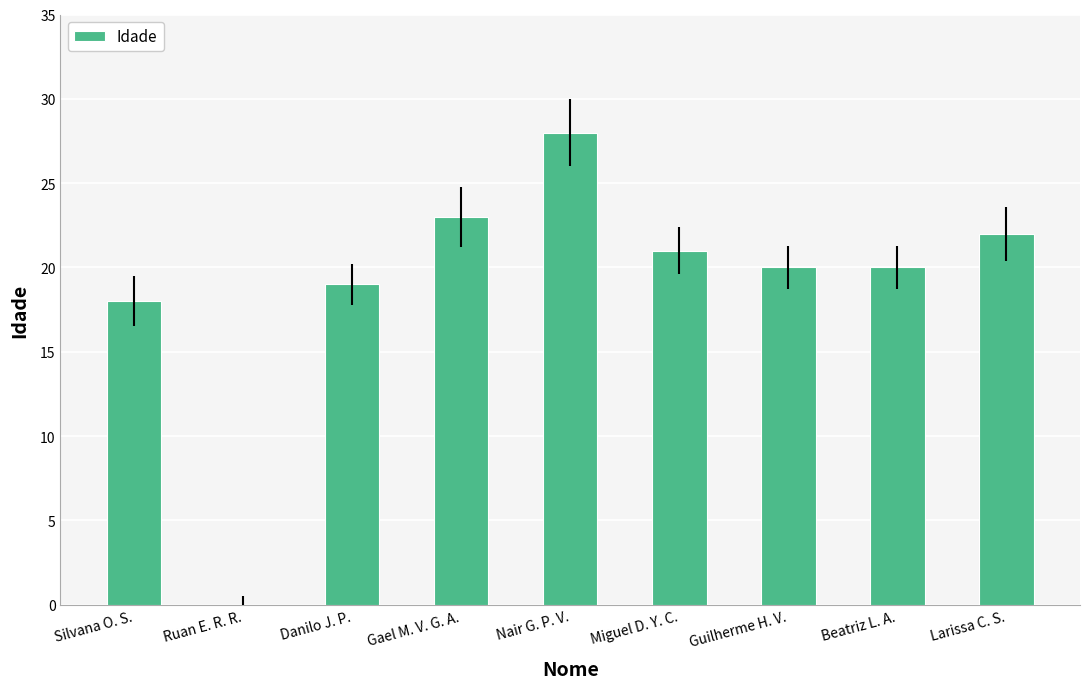

What is the sum of the values at Beatriz L. A. and Danilo J. P.?

39